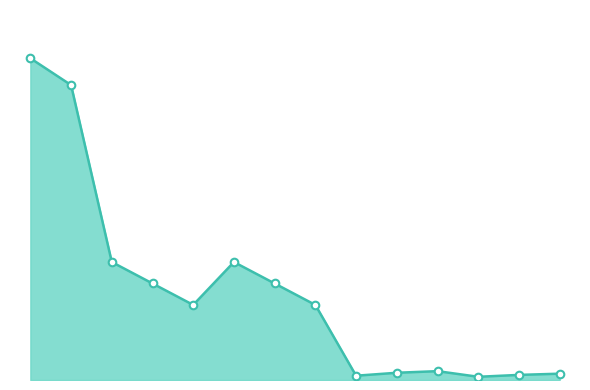

Does the chart have visible grid lines?

No